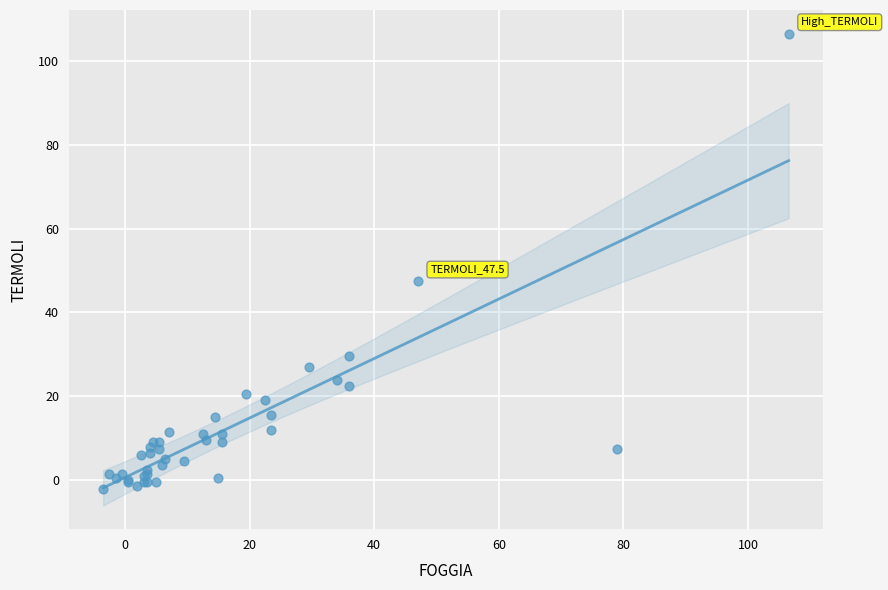

What Y value in the scatter plot is closest to 52?

47.5